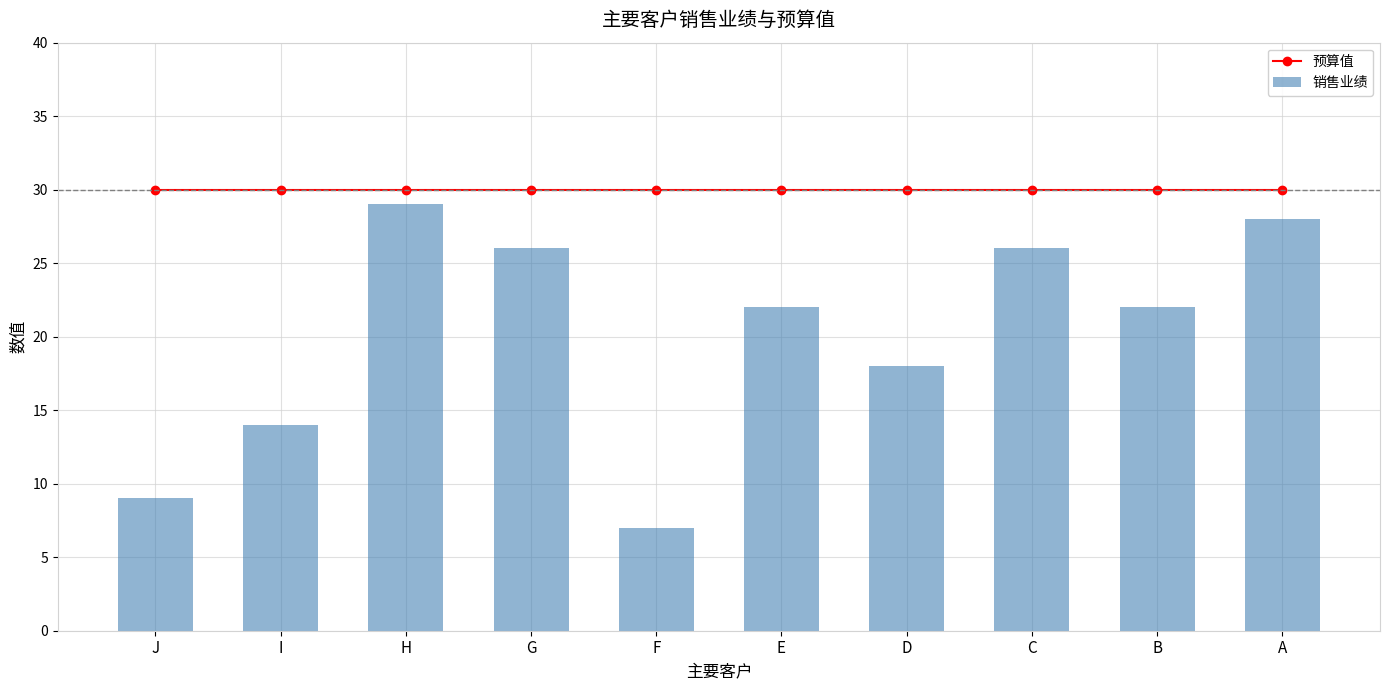

How many data points does each series have?

10